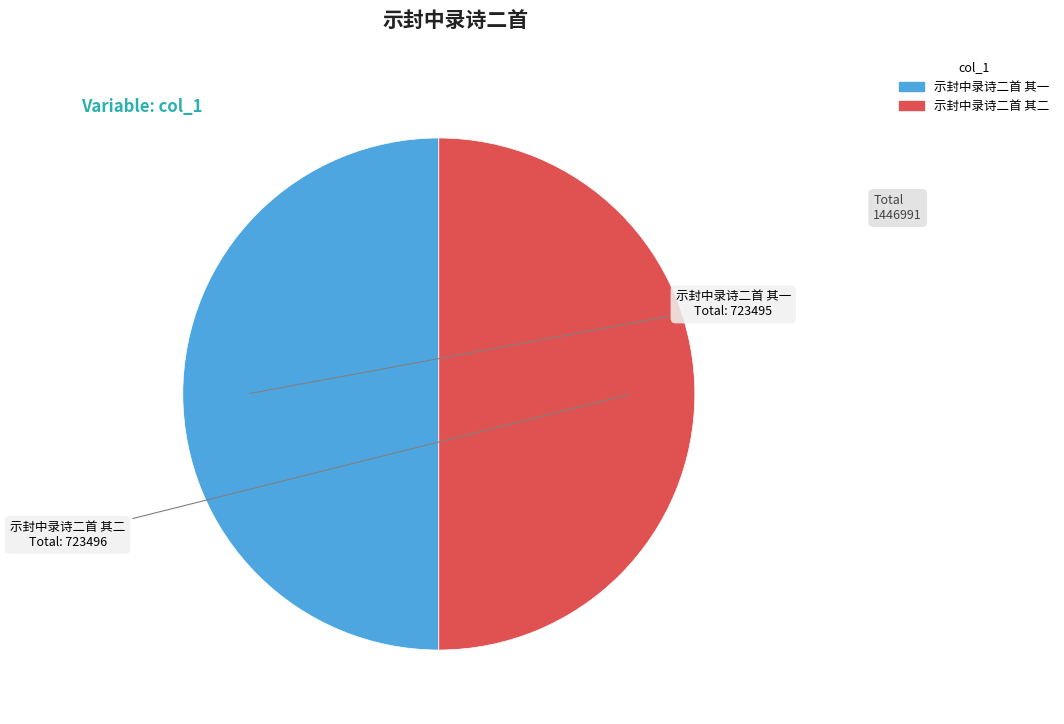

Approximately how many times larger is the value at 示封中录诗二首 其一 compared to 示封中录诗二首 其二?

1.0